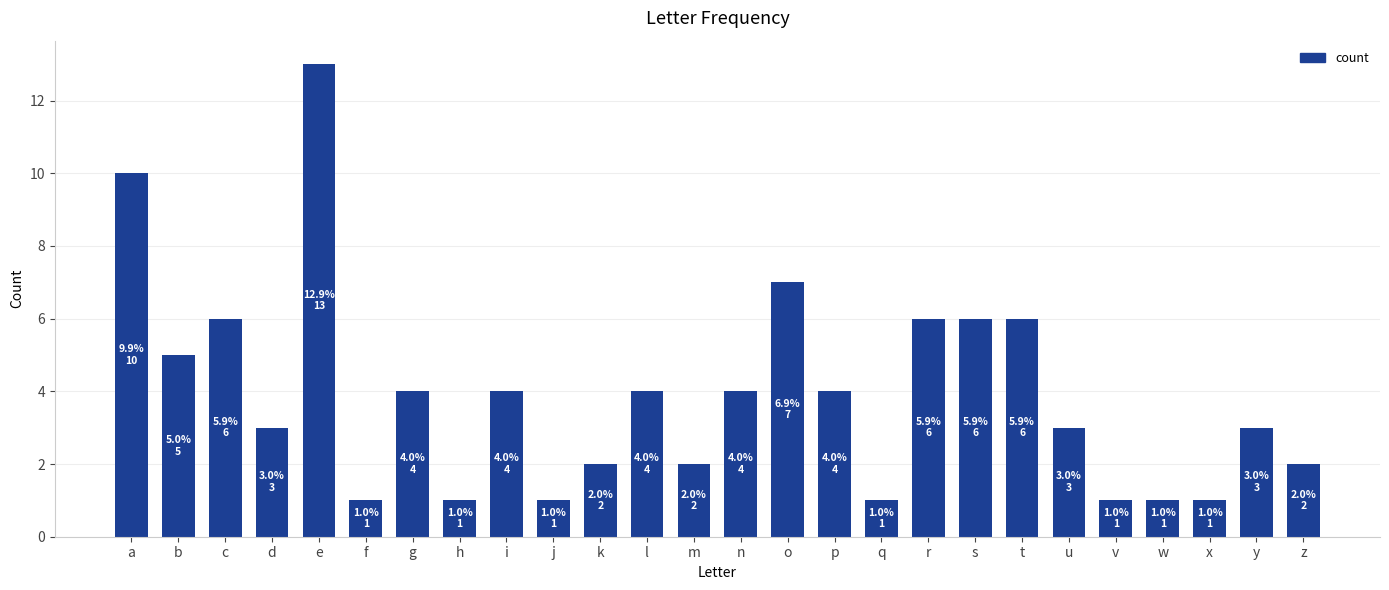

The chart shows a value of 4 at n. True or false?

True